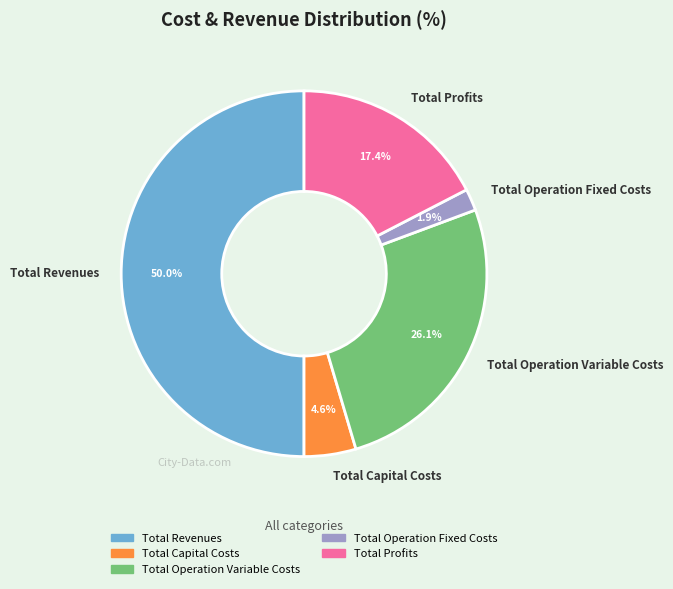

What is the ratio of the value at Total Operation Variable Costs to the value at Total Revenues?

0.5